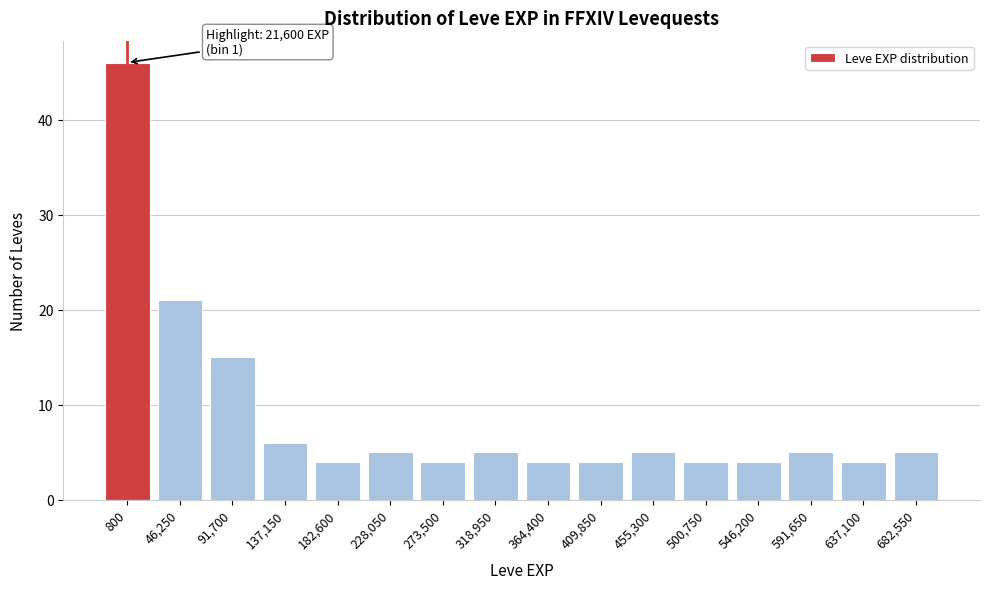

Reading left to right, what are all the values shown in this chart?

46	21	15	6	4	5	4	5	4	4	5	4	4	5	4	5